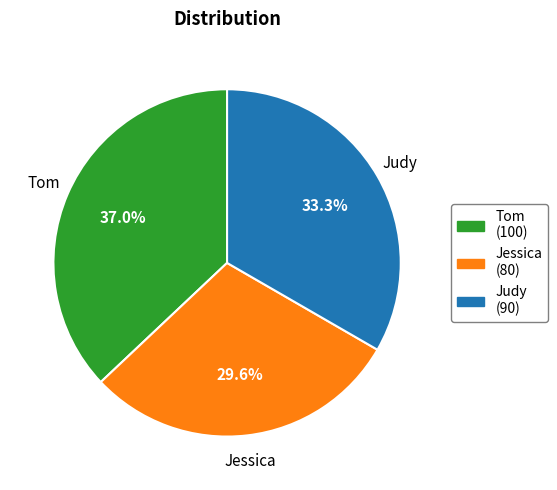

True or false: Tom accounts for 37% of the total.

True